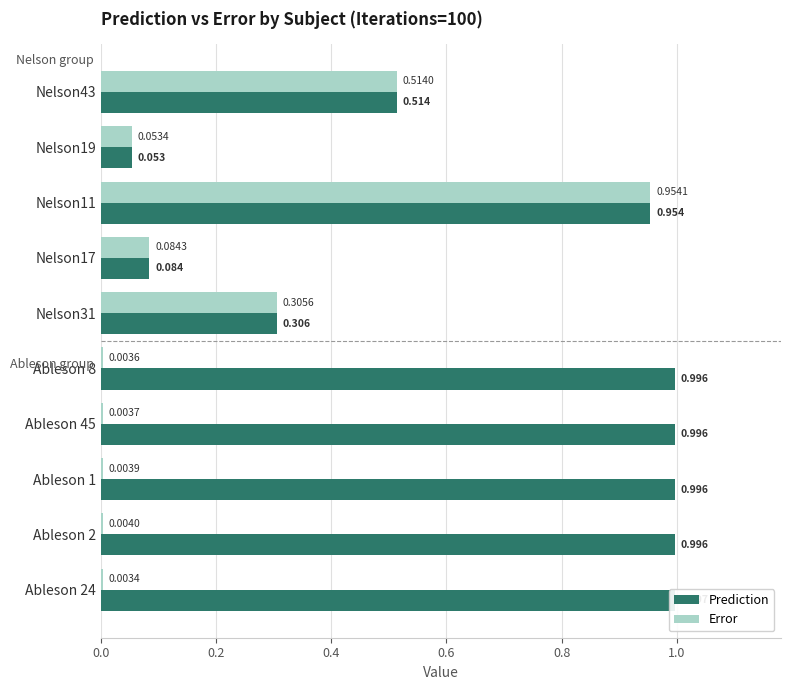

Reading right to left, extract all data points from this chart.

Prediction: 1.0	1.0	1.0	1.0	1.0	0.3	0.1	1.0	0.1	0.5
Error: 0.0	0.0	0.0	0.0	0.0	0.3	0.1	1.0	0.1	0.5